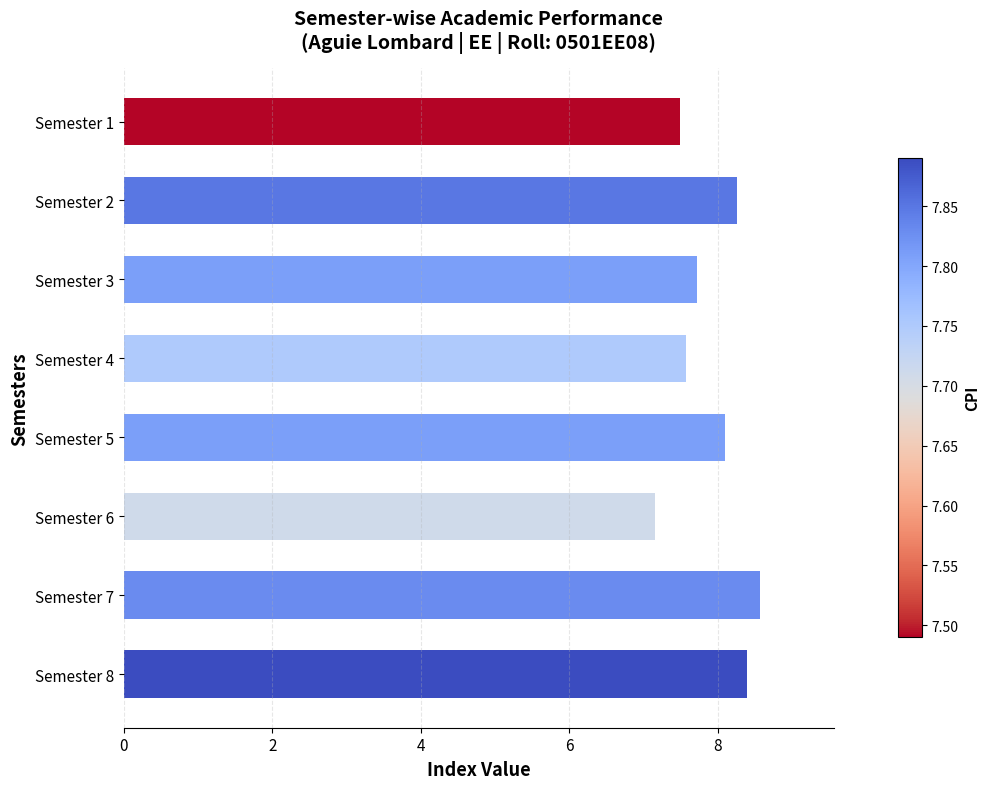

Is it true that the value at Semester 6 is 1.9?

False